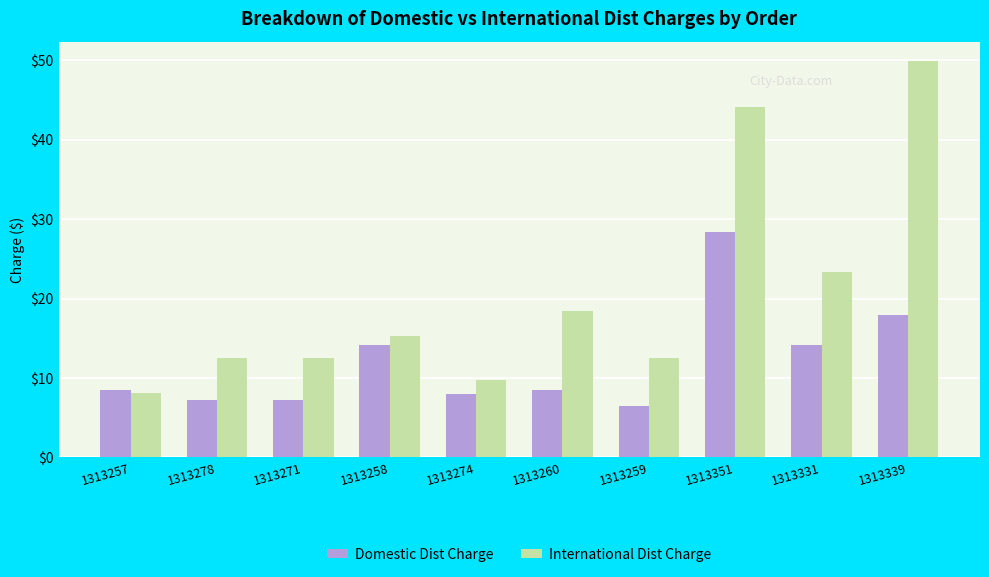

At which category is the sum across all series the highest?

1313351